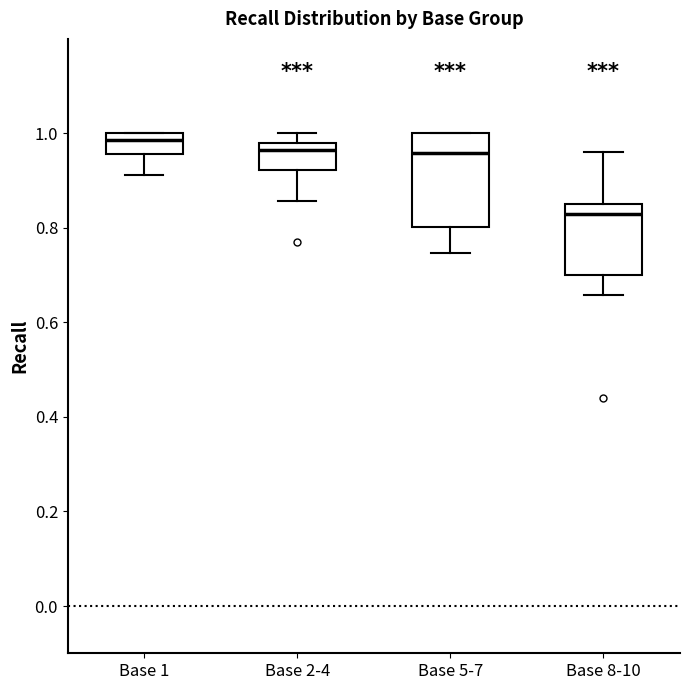

Which box has the highest median line?

Base 1